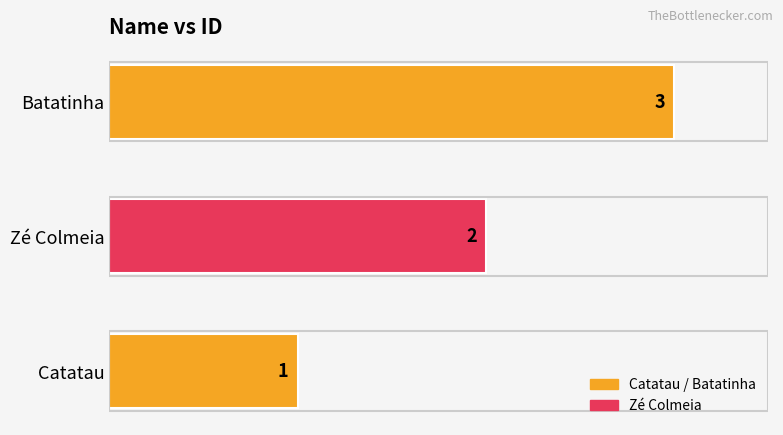

Is it true that the value at Zé Colmeia is 1?

False